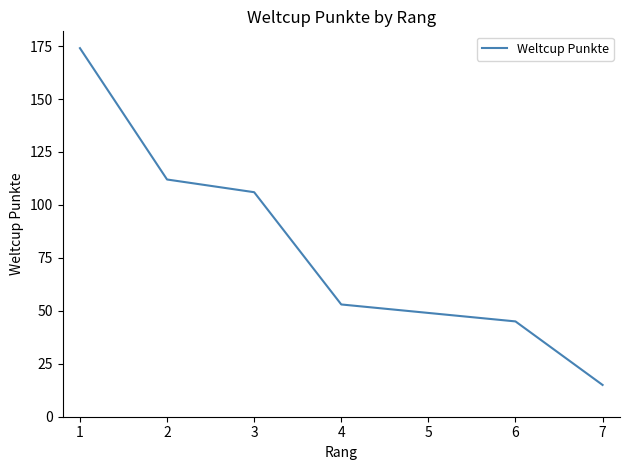

What is the difference between the maximum and minimum values?

159